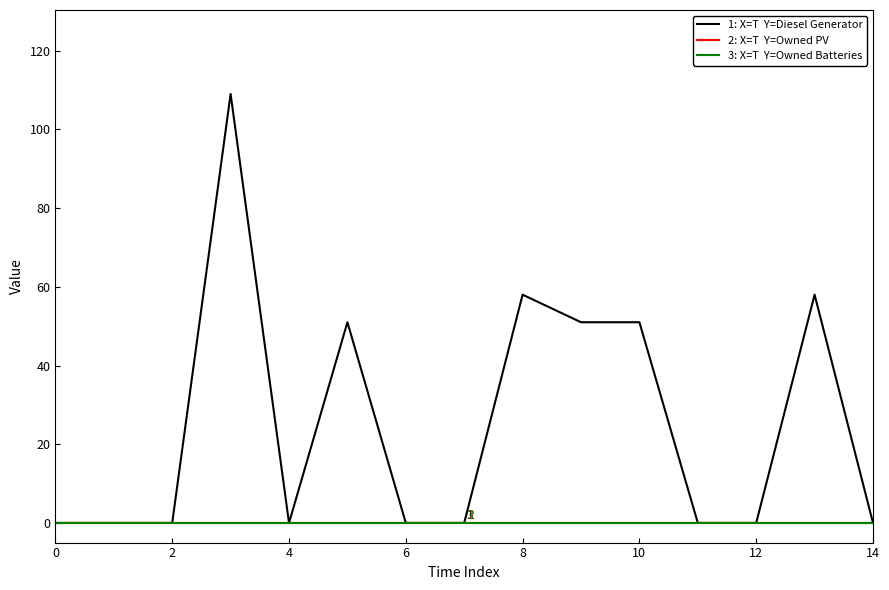

What is the label of the 3rd point from the left?

2